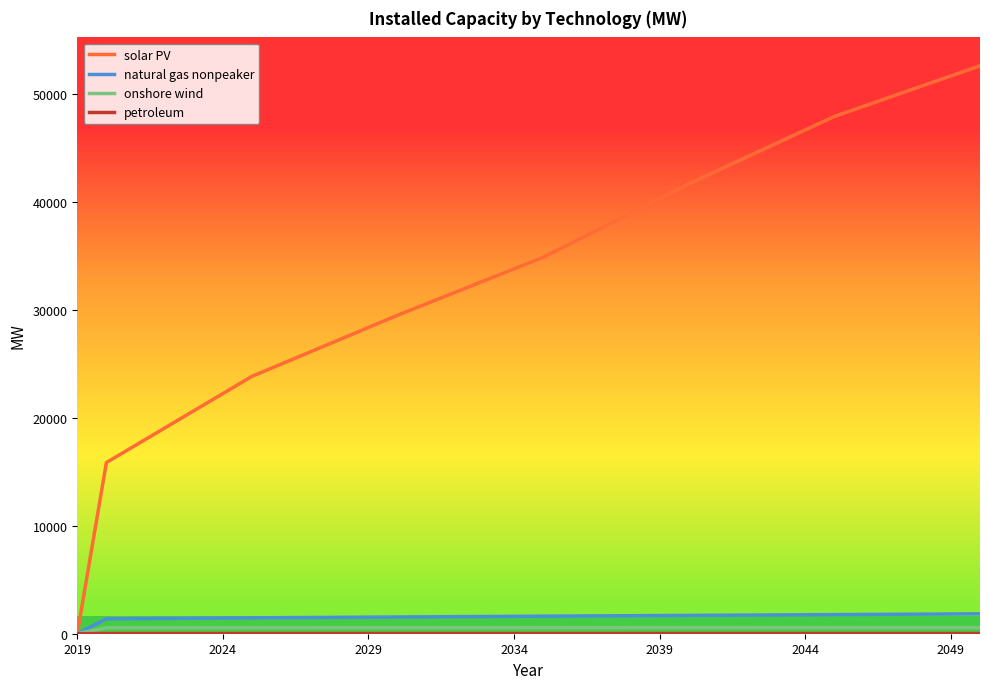

What is the greatest value displayed?

52603.8